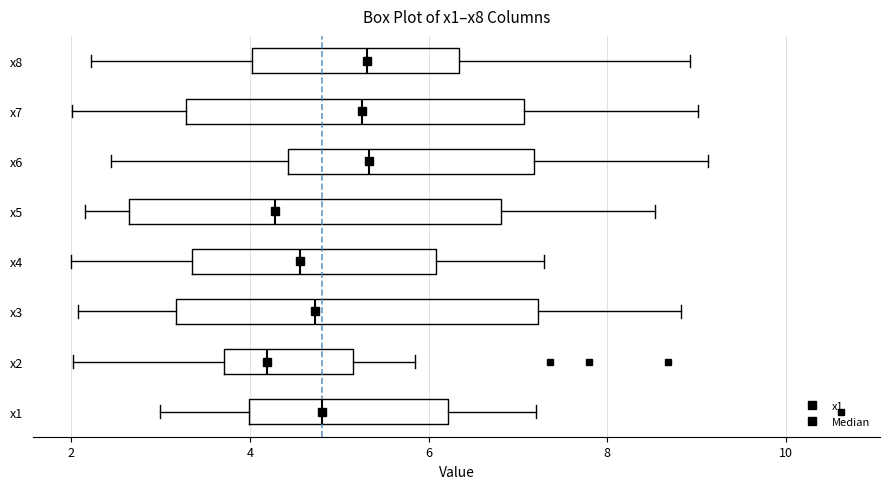

Reading bottom to top, transcribe this box plot: for each box, give where its median line is, the range the box spans, and where its two whiskers end, as read against the x-axis. The values are not printed on the chart, so give them approximately, as read against the axis.

x1: median 4.8, box 4.0 to 6.2, whiskers 3.0 to 7.2
x2: median 4.2, box 3.8 to 5.2, whiskers 2.0 to 5.8
x3: median 4.8, box 3.2 to 7.2, whiskers 2.0 to 8.8
x4: median 4.6, box 3.4 to 6.0, whiskers 2.0 to 7.2
x5: median 4.2, box 2.6 to 6.8, whiskers 2.2 to 8.6
x6: median 5.4, box 4.4 to 7.2, whiskers 2.4 to 9.2
x7: median 5.2, box 3.2 to 7.0, whiskers 2.0 to 9.0
x8: median 5.4, box 4.0 to 6.4, whiskers 2.2 to 9.0